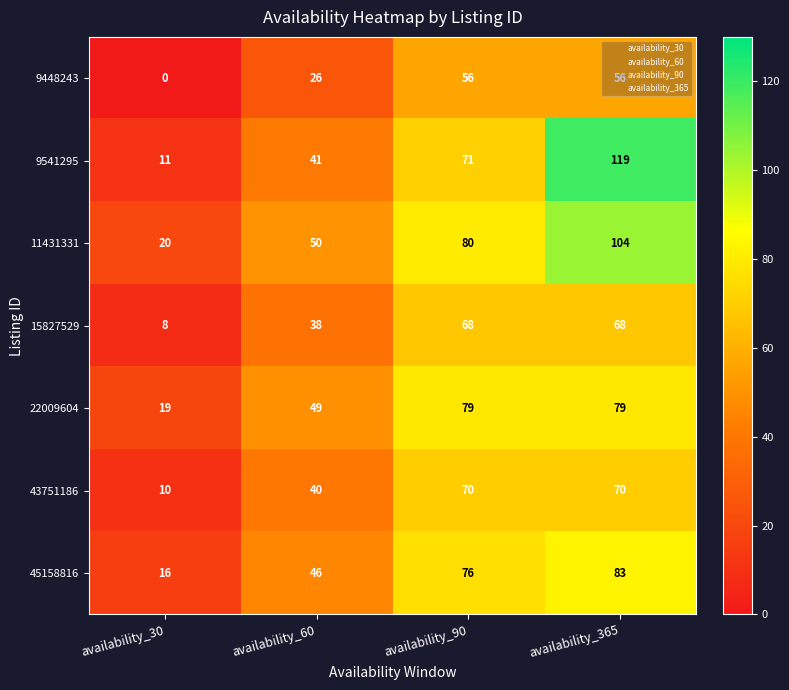

How many data points does each series have?

4